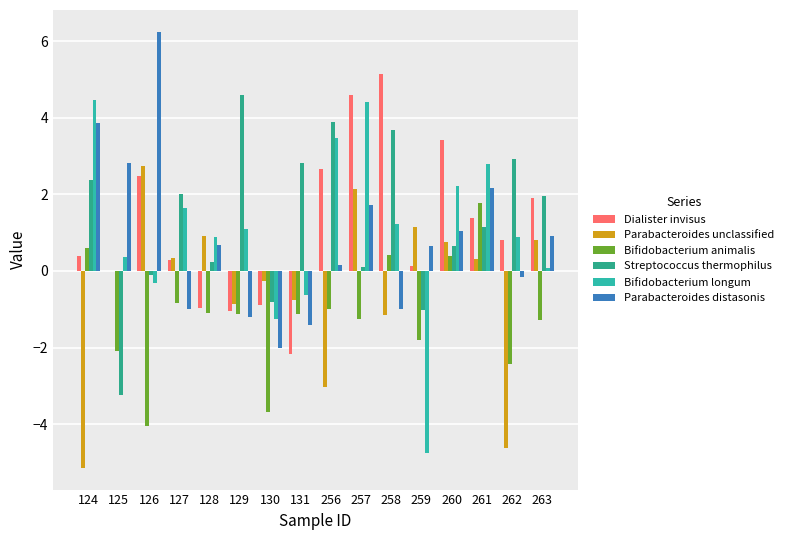

The Bifidobacterium longum series shows 1.6 at 127. True or false?

True